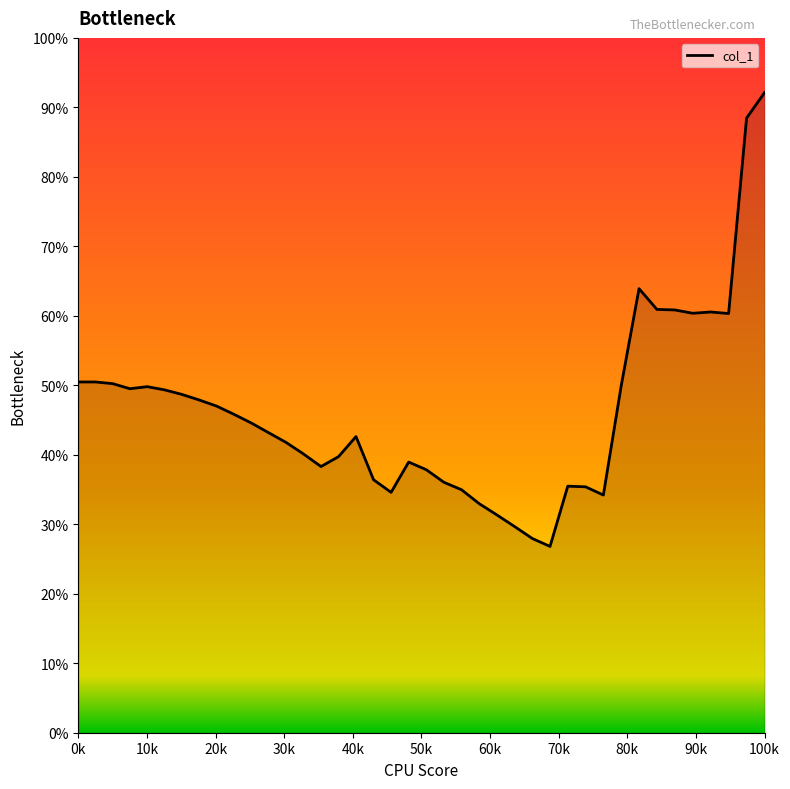

Does the chart display data point markers on the line(s)?

No